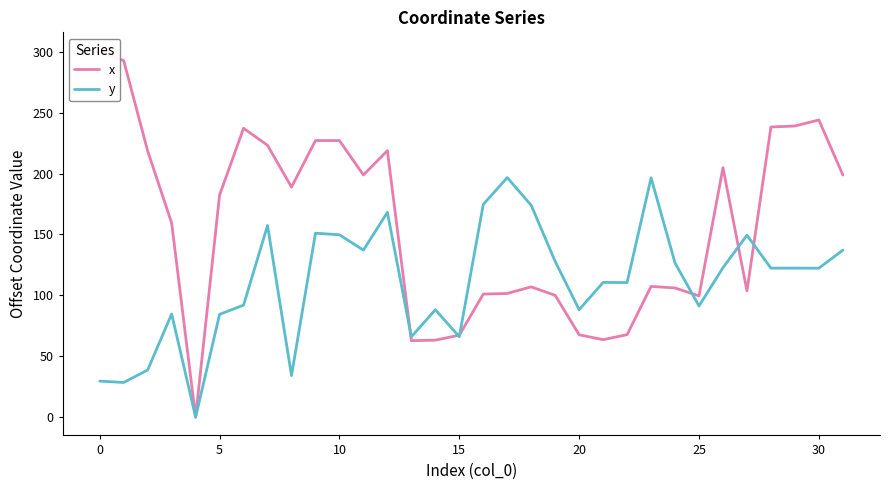

How many interior local valleys does the y series have?

10